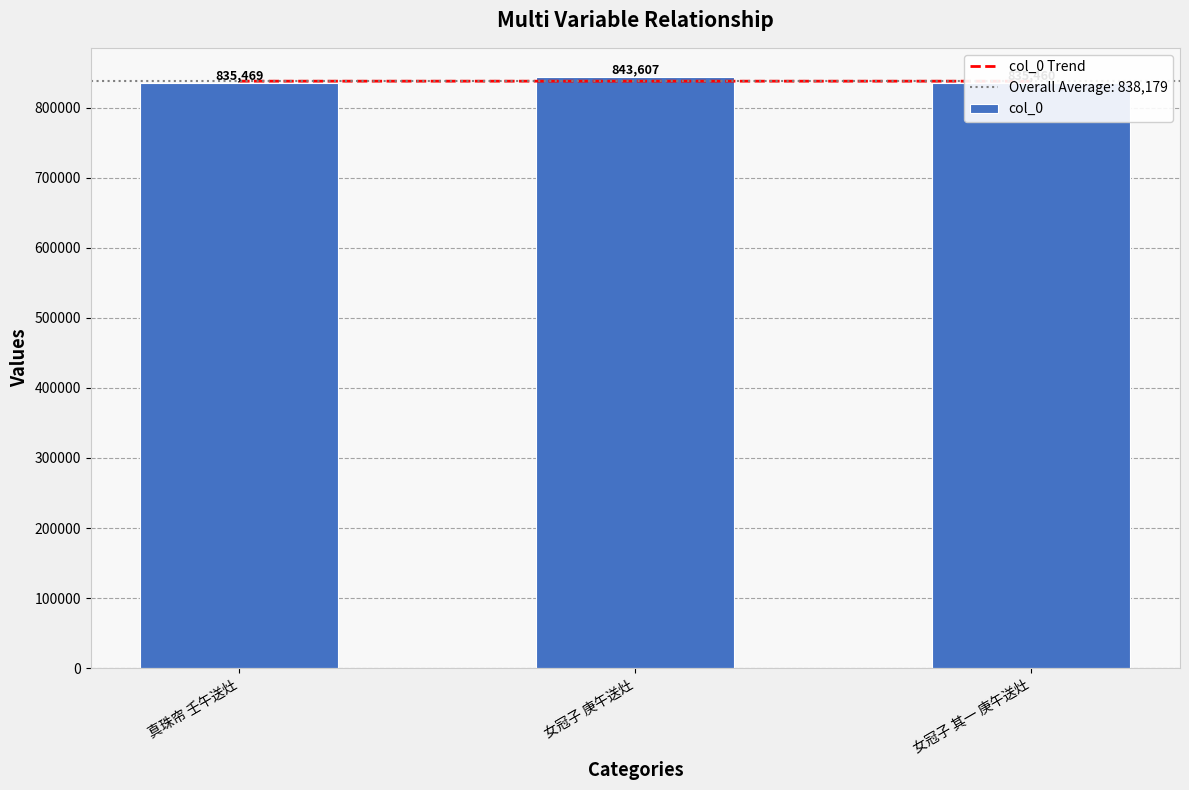

How many values in the col_0 series exceed 835469?

1